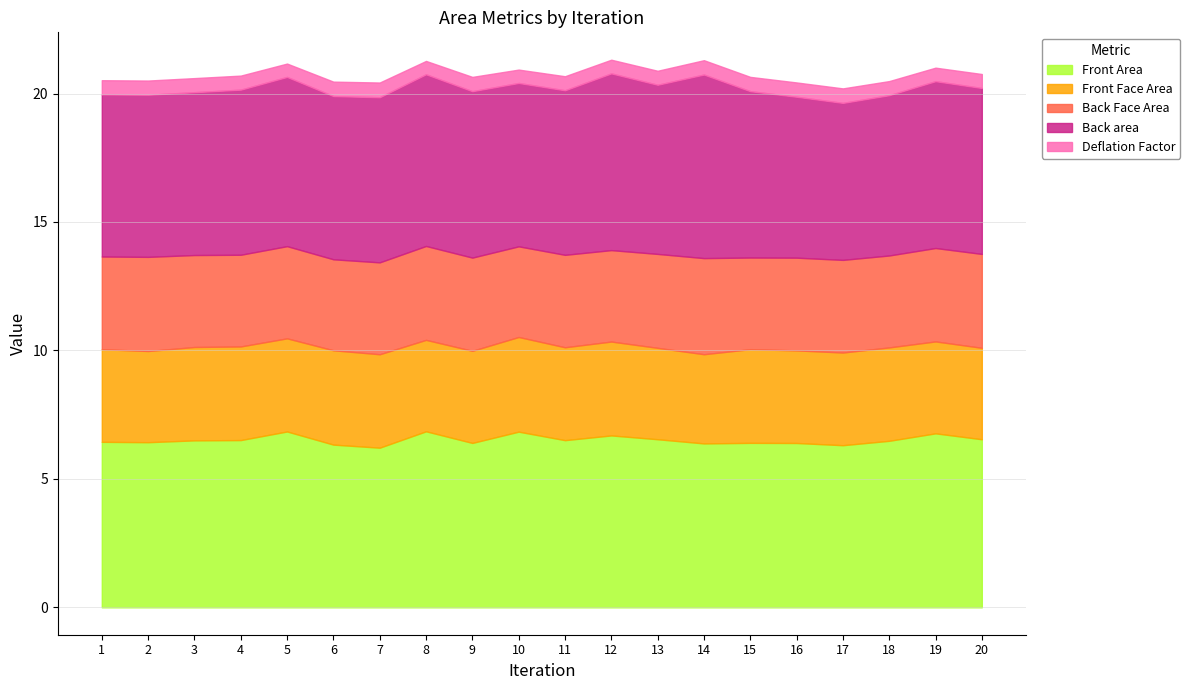

The value of Back Face Area at 12 is 3.6. True or false?

True